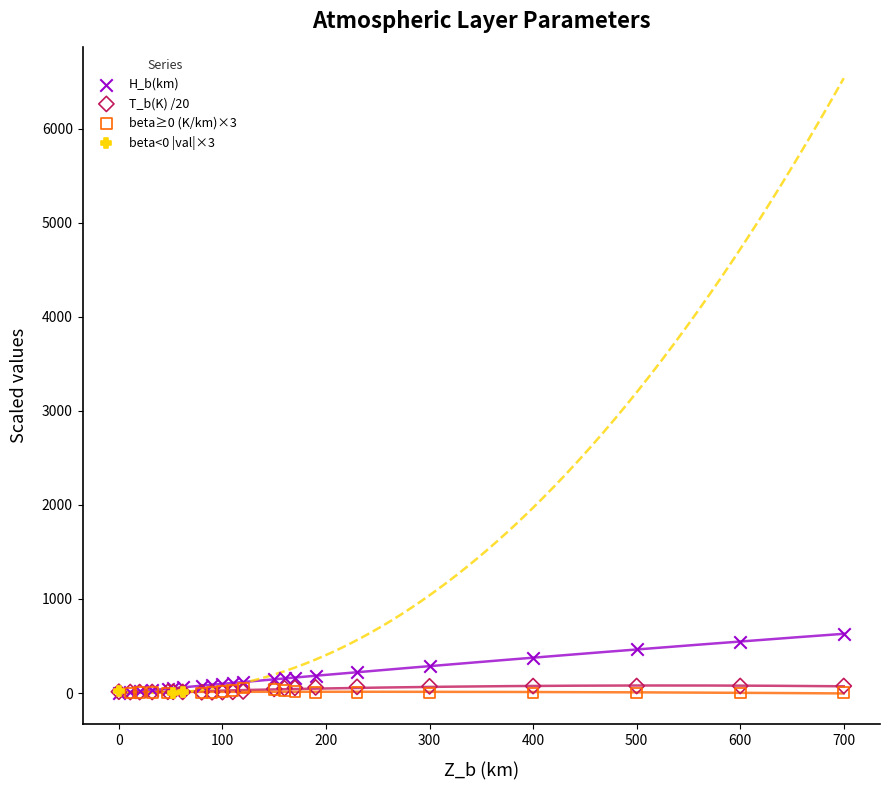

Which series has the widest spread of Y values?

H_b(km)